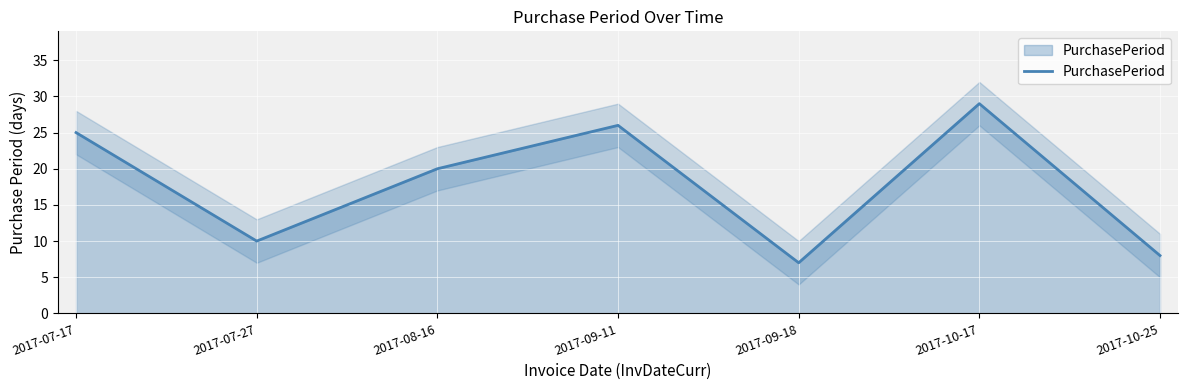

Which has a higher value, 2017-08-16 or 2017-10-17?

2017-10-17